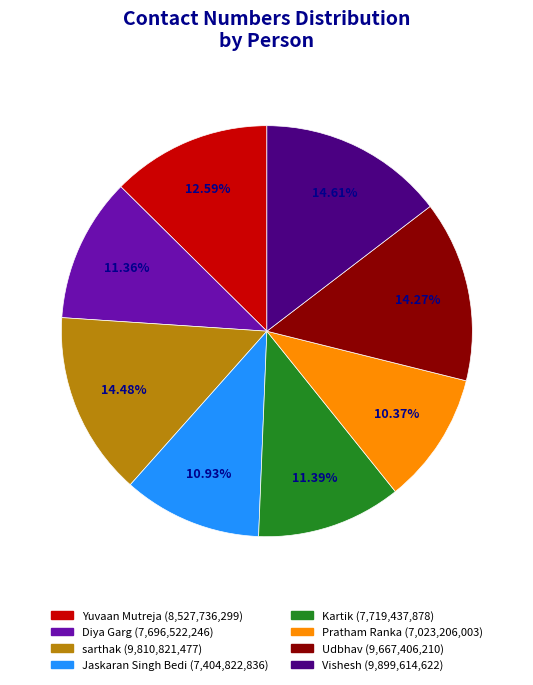

What percentage is the Pratham Ranka slice, to the nearest percent?

10%